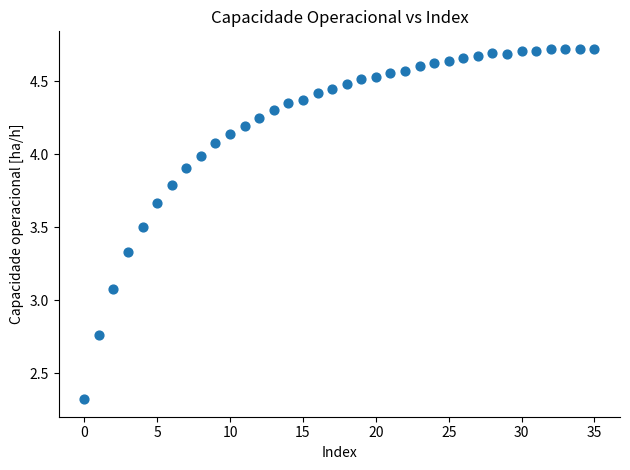

What Y value in the scatter plot is closest to 3?

3.1